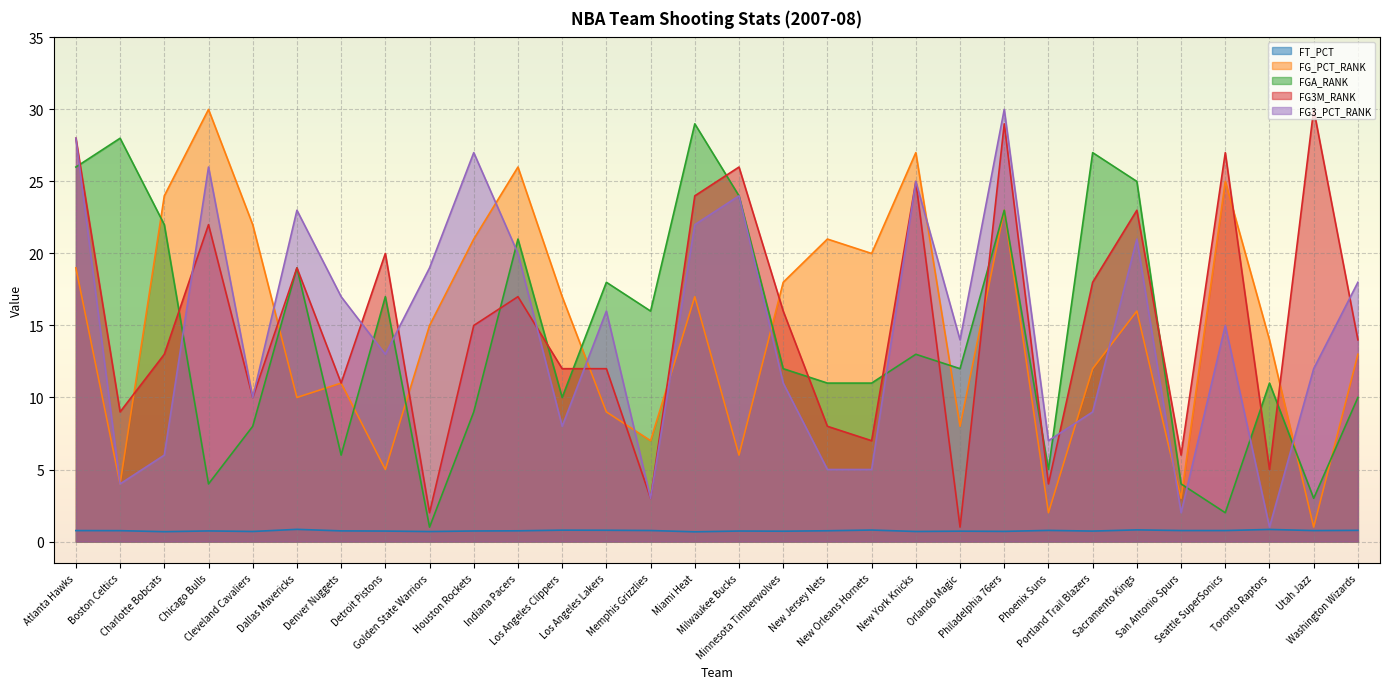

What is the difference between the FG3M_RANK values at Seattle SuperSonics and Detroit Pistons?

7.0